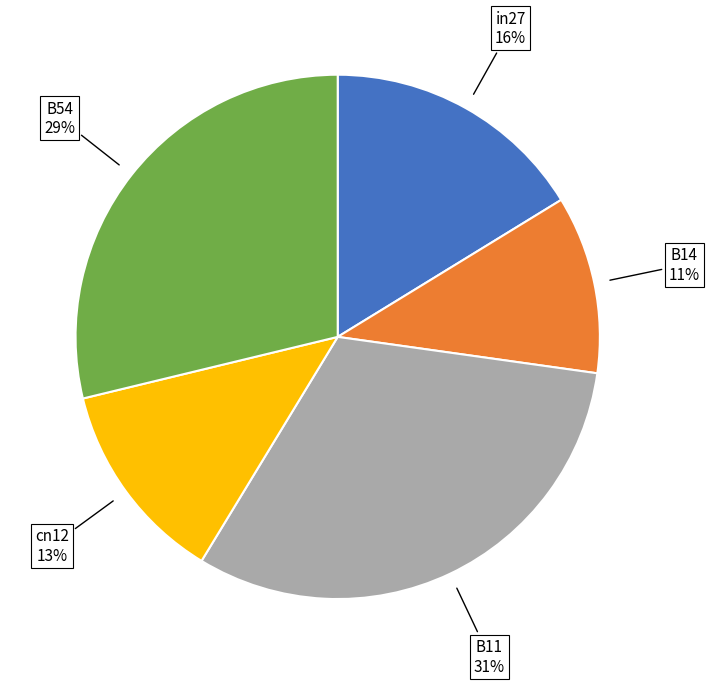

Is there a majority slice in this chart?

No